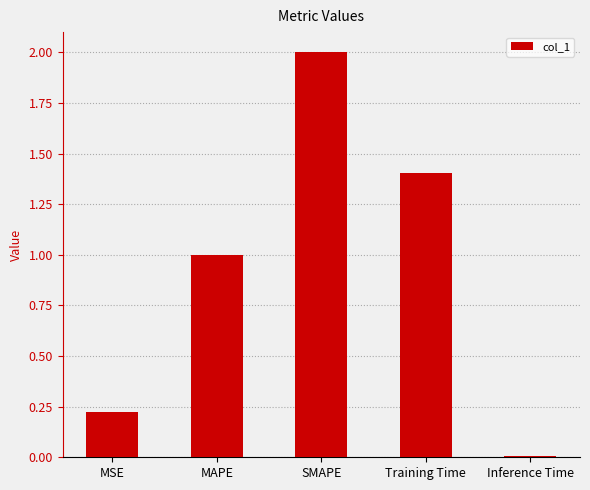

What is the label of the 2nd bar from the left?

MAPE